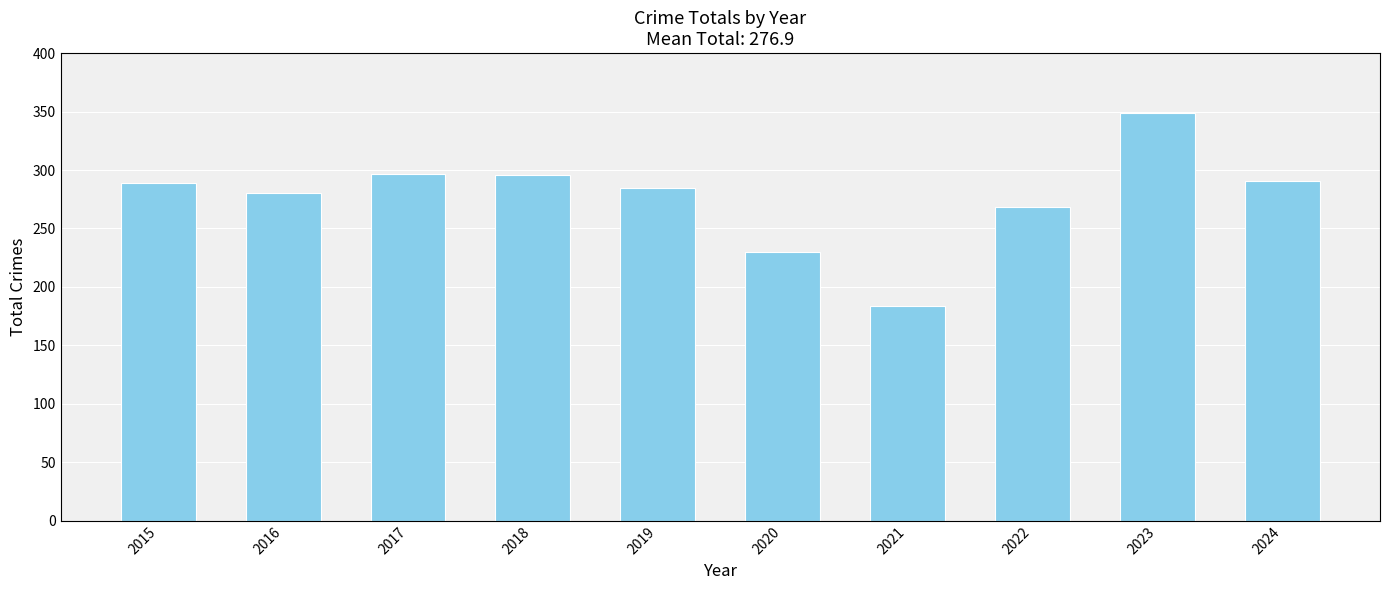

Which has a higher value, 2016 or 2018?

2018